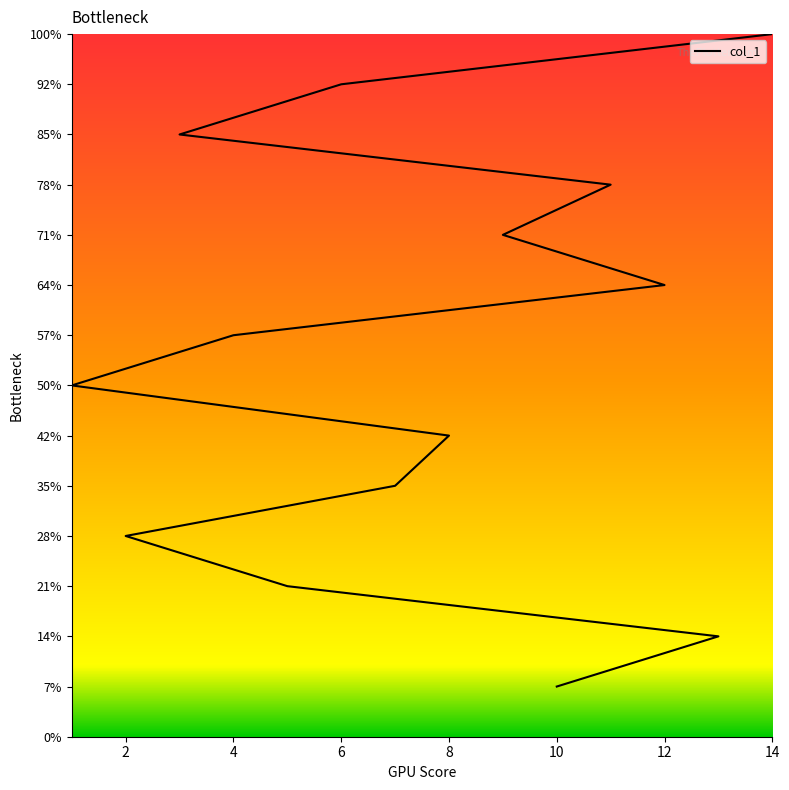

Read the value at 14, to the nearest 5.

15